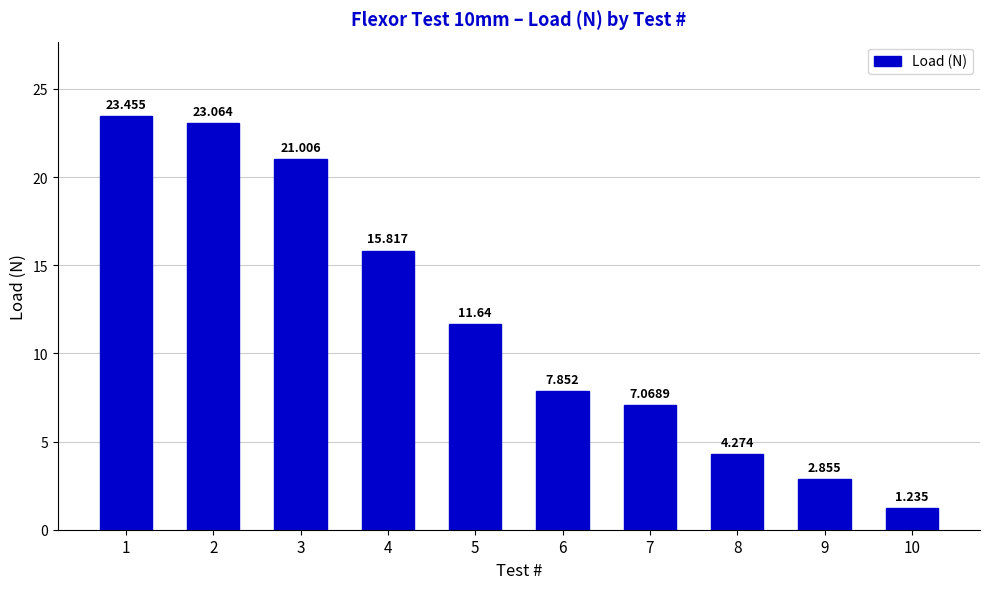

The chart shows a value of 17.3 at 5. True or false?

False